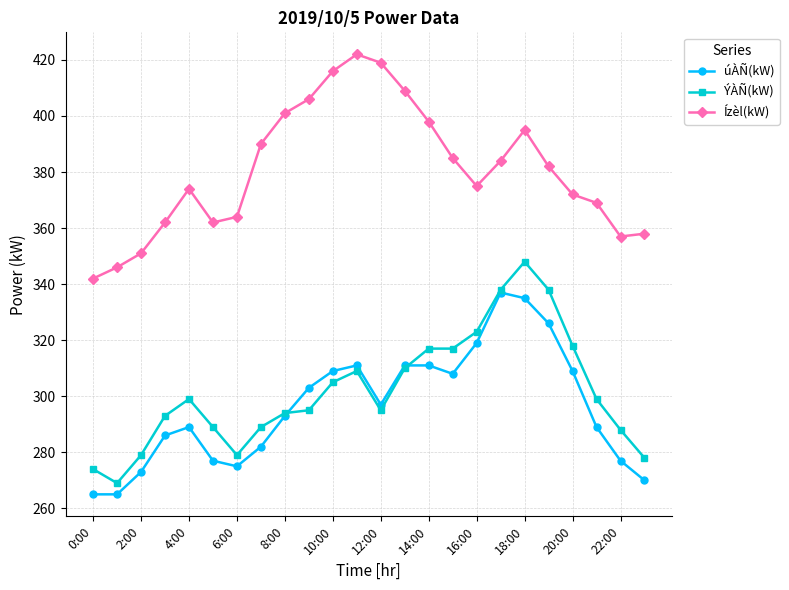

Which series has the largest total across all categories?

Ízèl(kW)